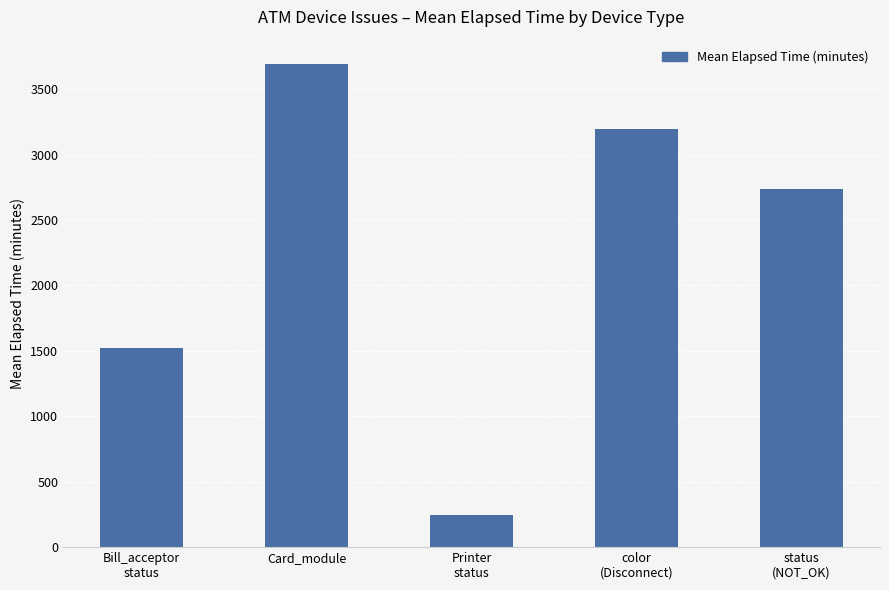

Approximately how many times larger is the value at Card_module compared to Printer
status?

14.9